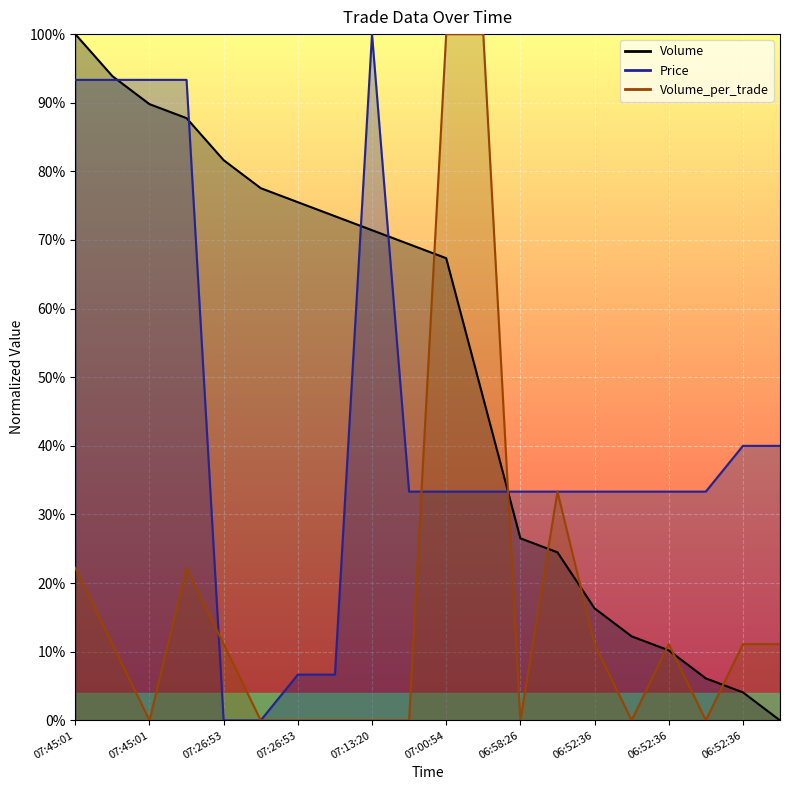

Reading left to right, extract all data points from this chart.

Volume_line: 1.0	0.9	0.9	0.9	0.8	0.8	0.8	0.7	0.7	0.7	0.7	0.5	0.3	0.2	0.2	0.1	0.1	0.1	0.0	0.0
Price_line: 0.9	0.9	0.9	0.9	0.0	0.0	0.1	0.1	1.0	0.3	0.3	0.3	0.3	0.3	0.3	0.3	0.3	0.3	0.4	0.4
Volume_per_trade_line: 0.2	0.1	0.0	0.2	0.1	0.0	0.0	0.0	0.0	0.0	1.0	1.0	0.0	0.3	0.1	0.0	0.1	0.0	0.1	0.1